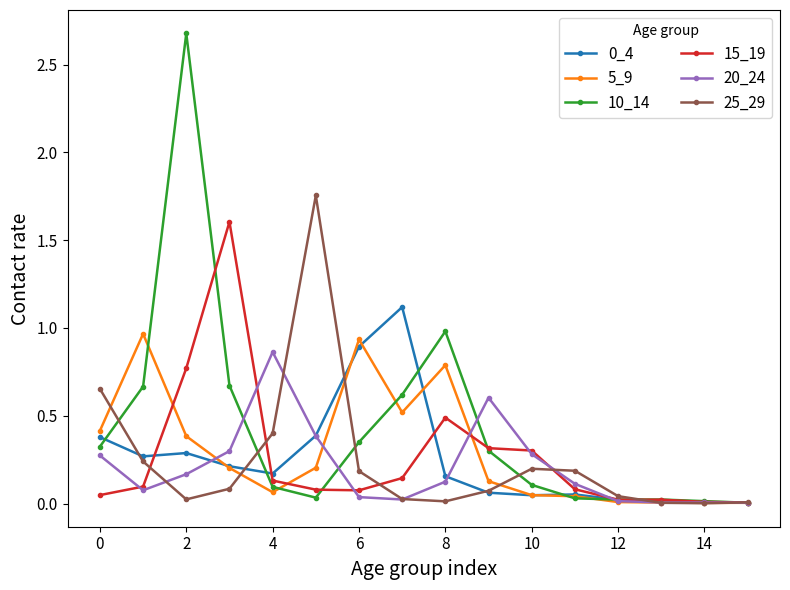

Which series has the largest total across all categories?

10_14